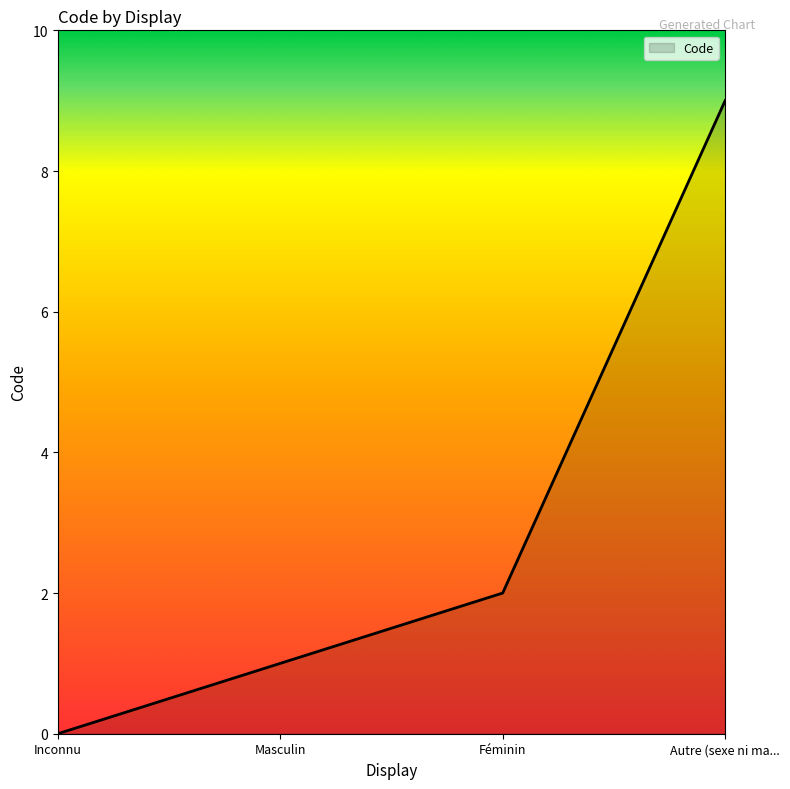

What is the sum of the values at Masculin and Inconnu?

1